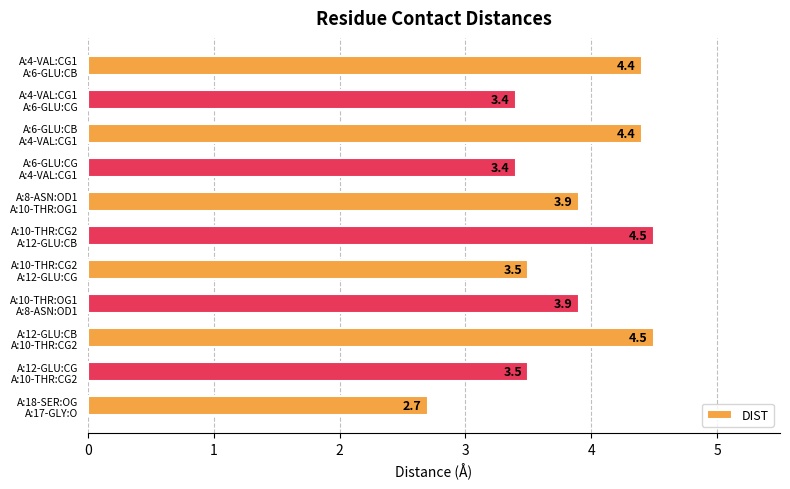

What is the average value?

3.8